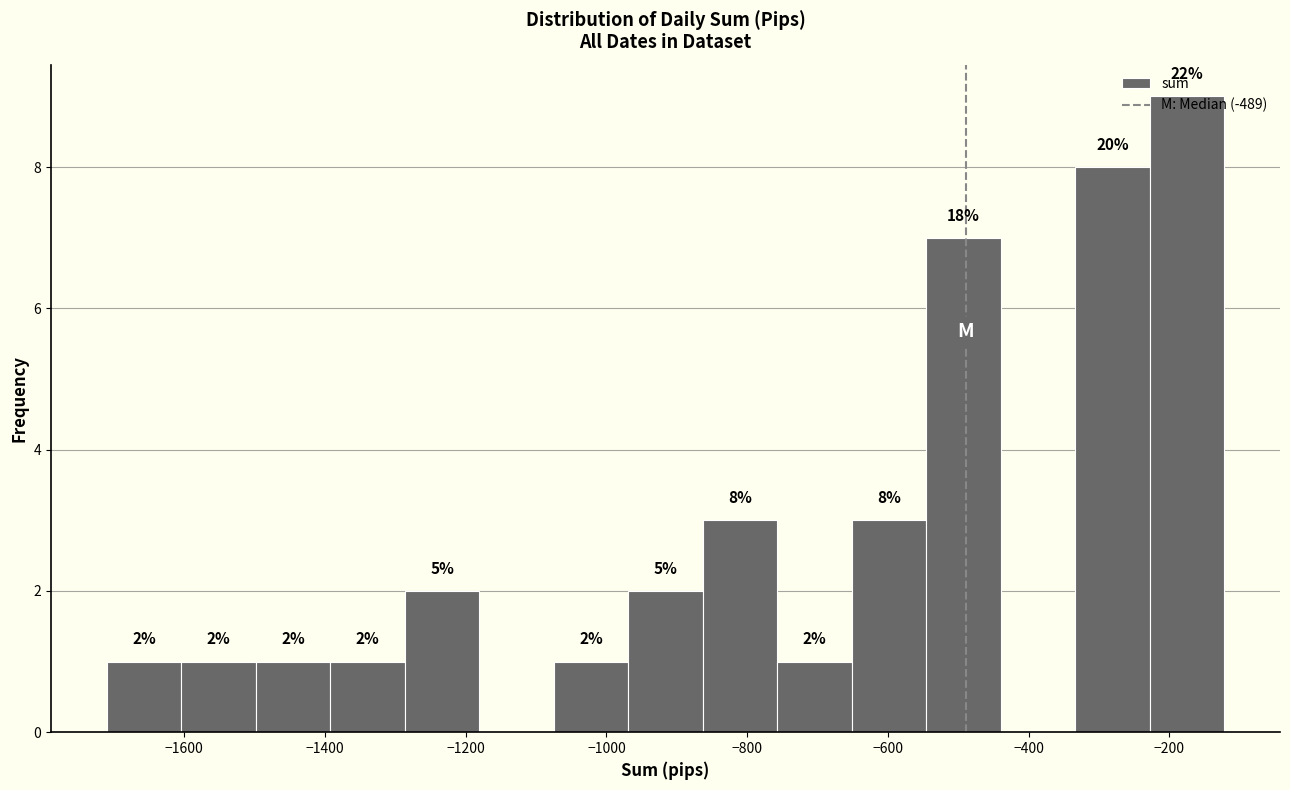

Over which range of the x-axis is the bar tallest?

-220 to -120